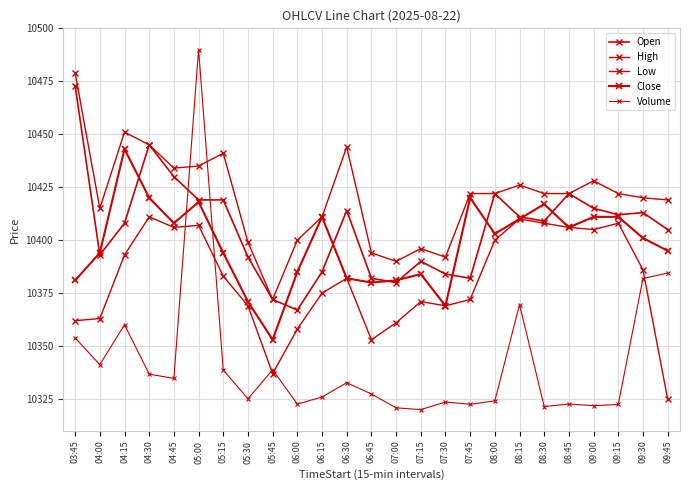

Rank the series at 04:15 from highest to lowest value.

High, Close, Open, Low, Volume